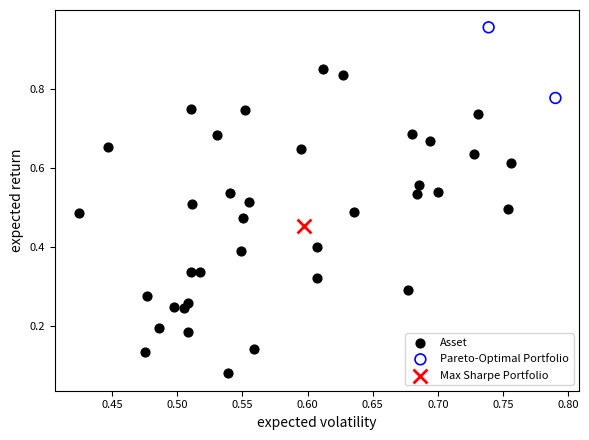

Which series contains the lowest Y value?

Asset